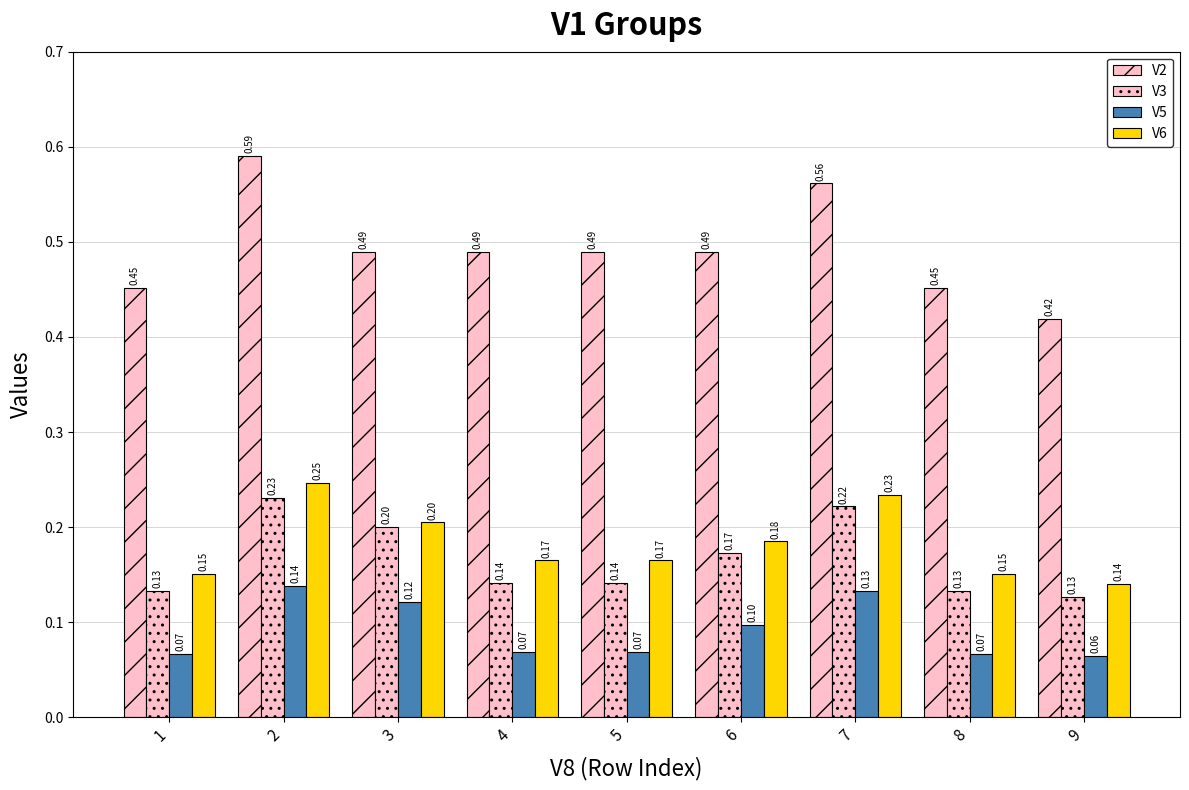

How many bars are there in each group?

4